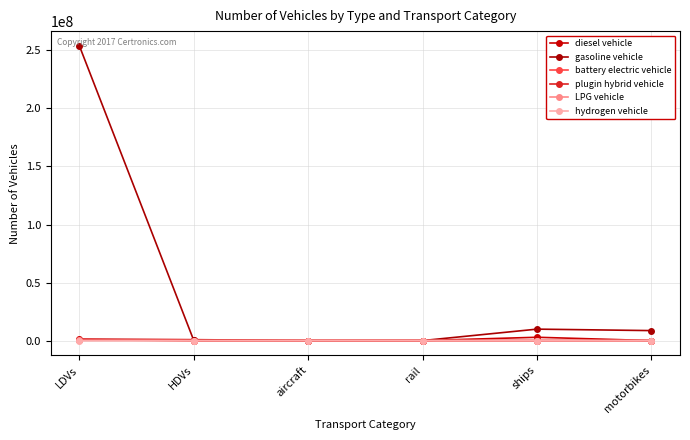

Count the number of data series in this chart.

6